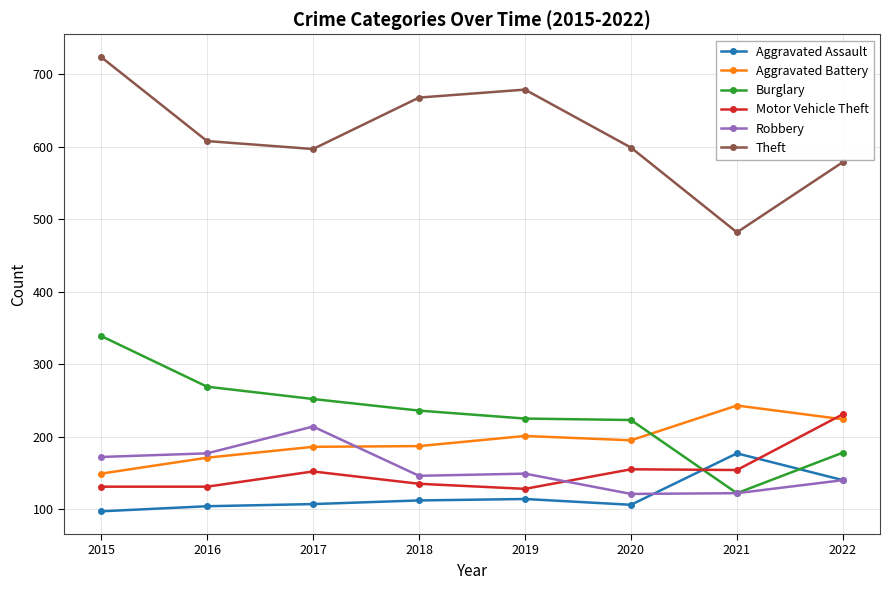

Between 2015 and 2020, which series saw the biggest shift?

Theft